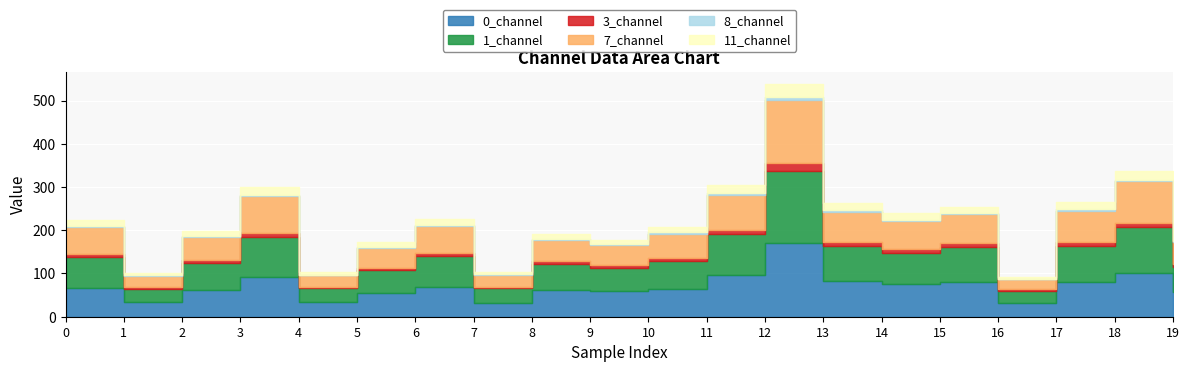

Which label corresponds to the smallest value in the chart?

16